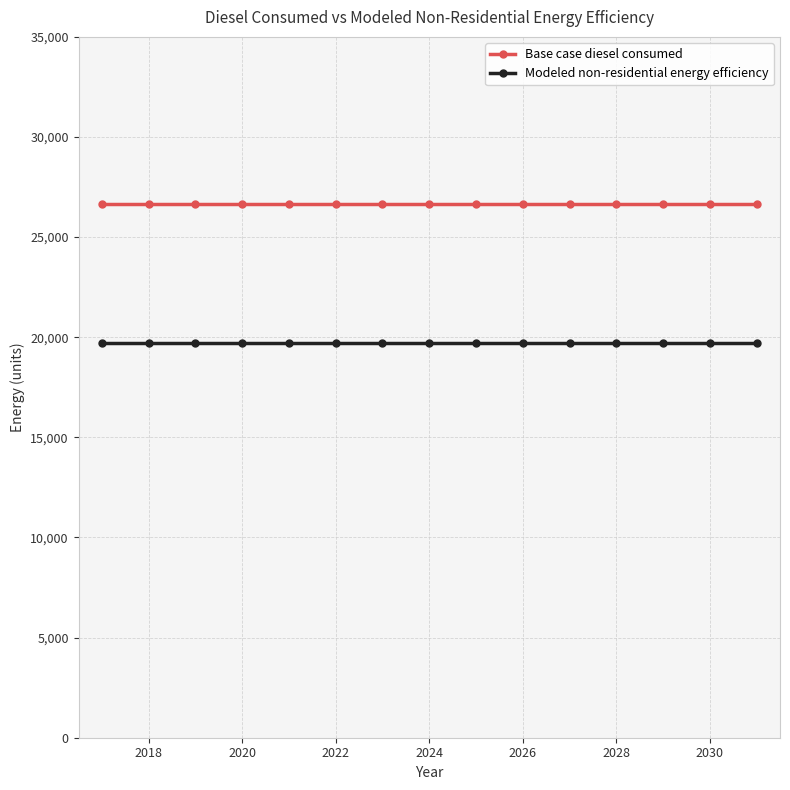

What is the value of the Base case diesel consumed point at the 9th from the left?

26668.9